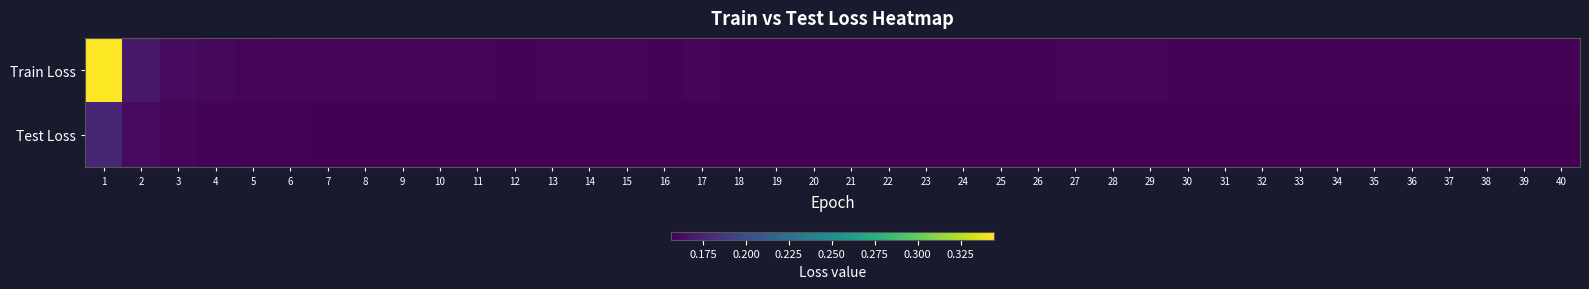

At 34, list the series in order from largest to smallest.

Train Loss, Test Loss